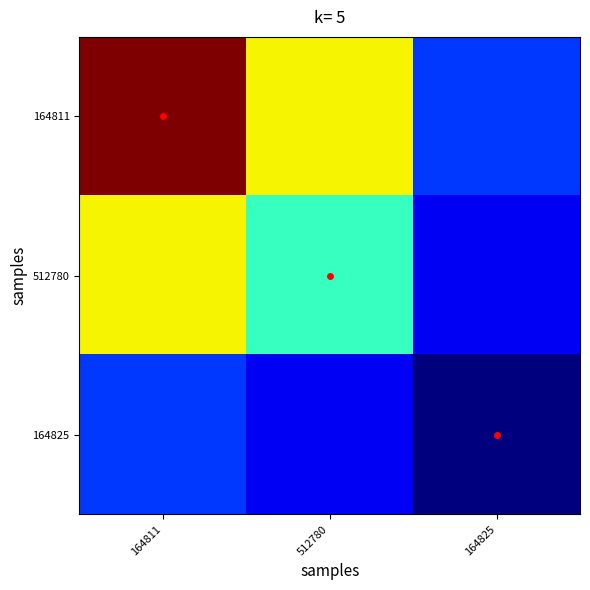

Reading left to right, list all the values displayed in this chart.

164811: 164811=1.0	512780=0.6	164825=0.2
512780: 164811=0.6	512780=0.4	164825=0.1
164825: 164811=0.2	512780=0.1	164825=0.0